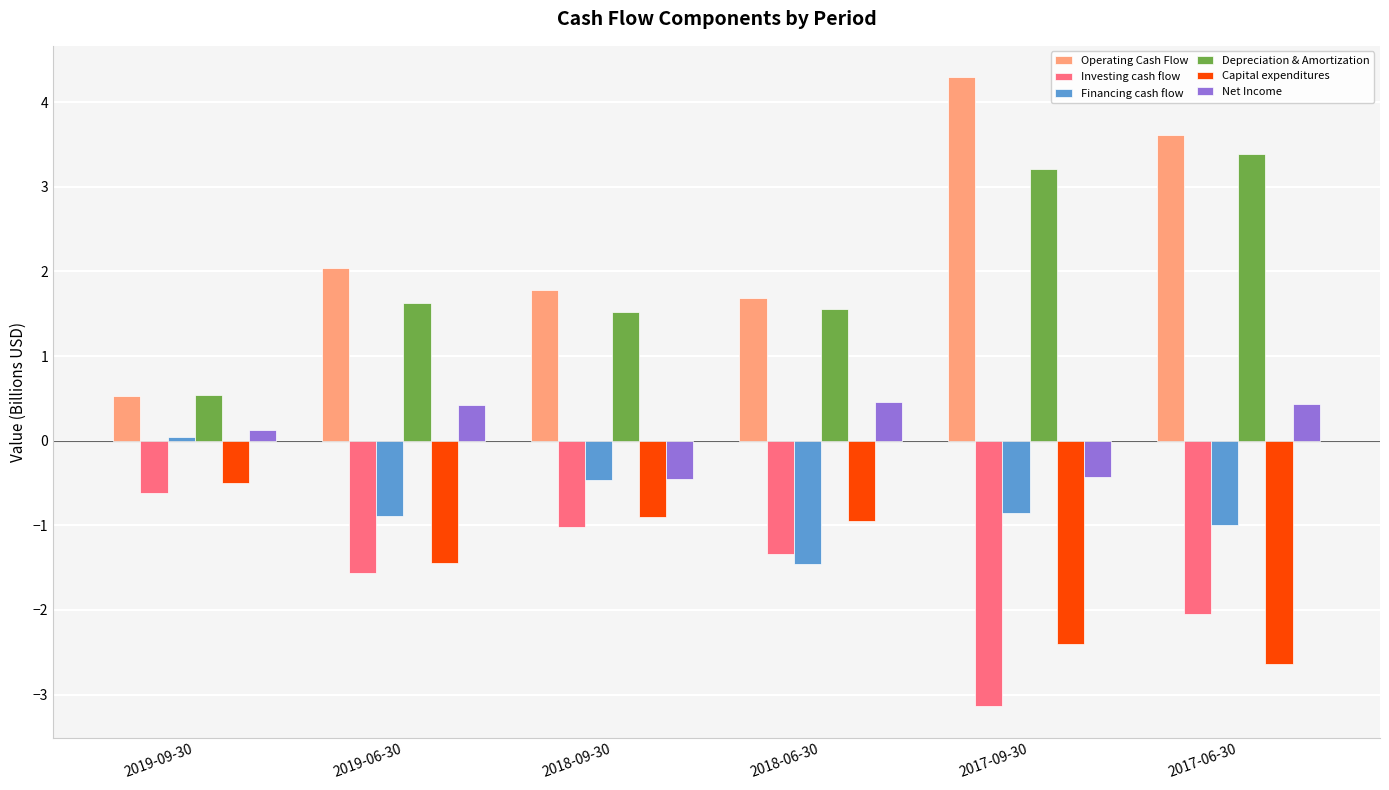

Which series has the largest total across all categories?

Operating Cash Flow